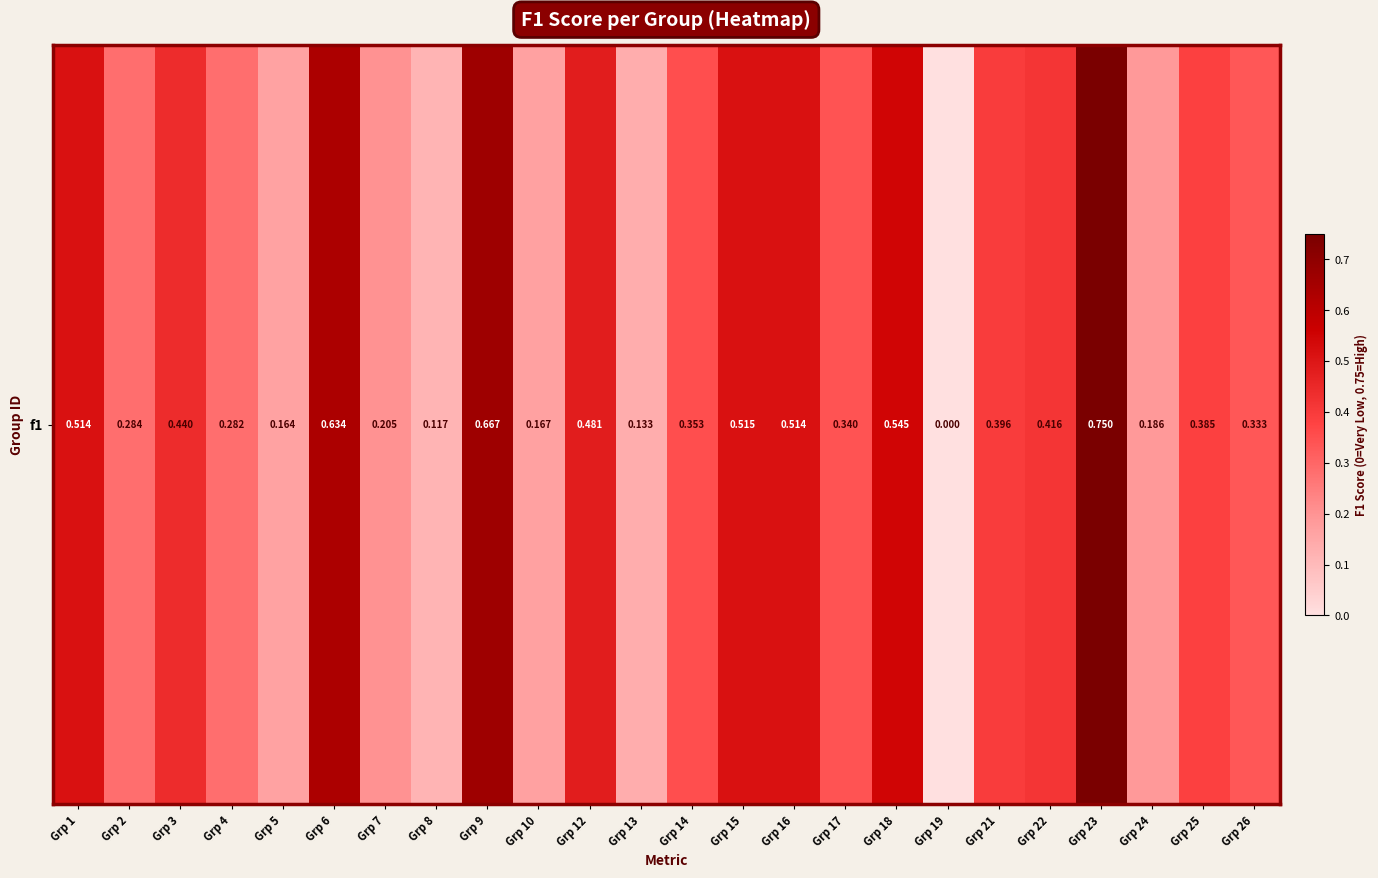

Rank the categories by value from lowest to highest.

Grp 19, Grp 8, Grp 13, Grp 5, Grp 10, Grp 24, Grp 7, Grp 4, Grp 2, Grp 26, Grp 17, Grp 14, Grp 25, Grp 21, Grp 22, Grp 3, Grp 12, Grp 16, Grp 1, Grp 15, Grp 18, Grp 6, Grp 9, Grp 23